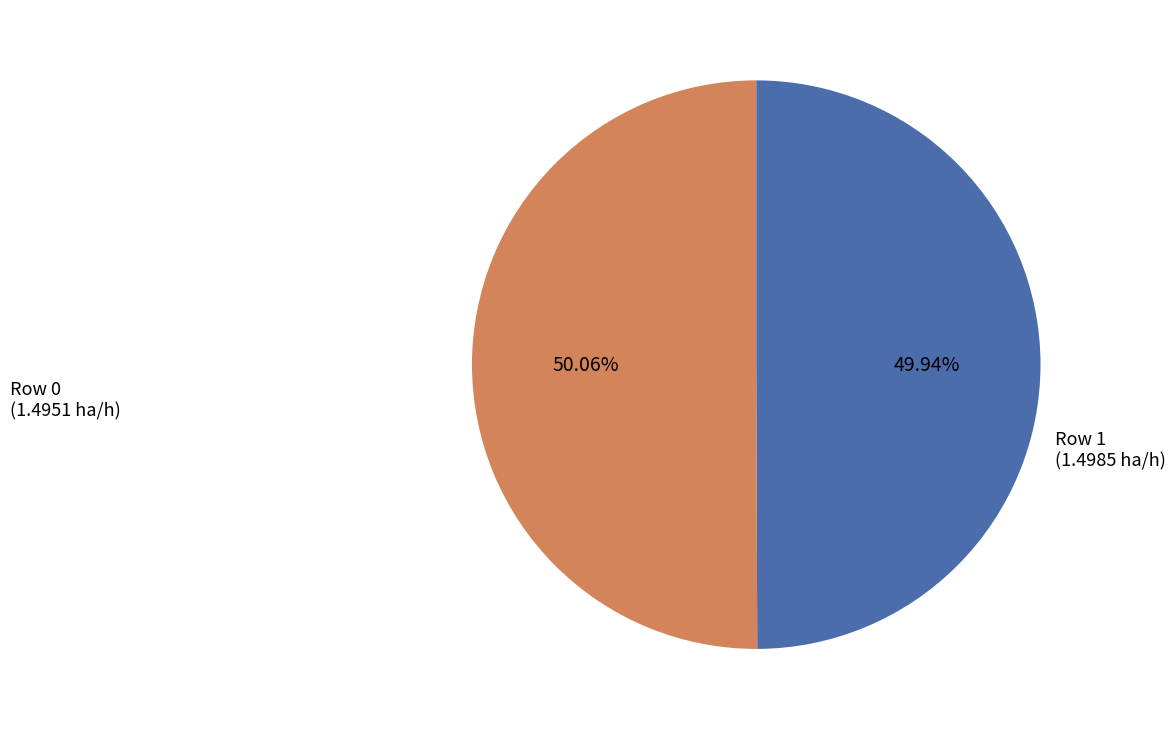

Is there any slice that represents more than half of the pie?

Yes